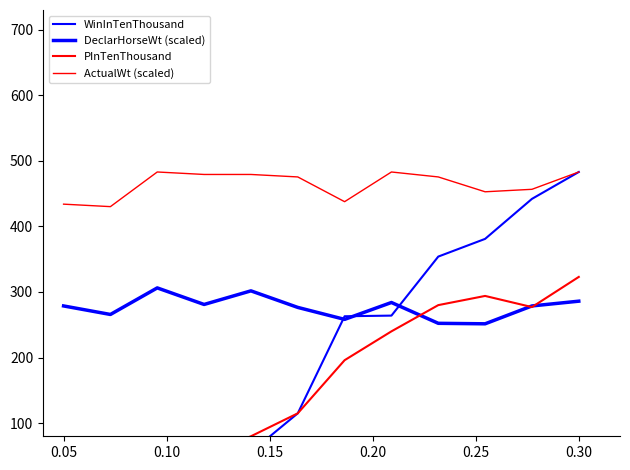

What is the lowest value of the PInTenThousand series?

28.0